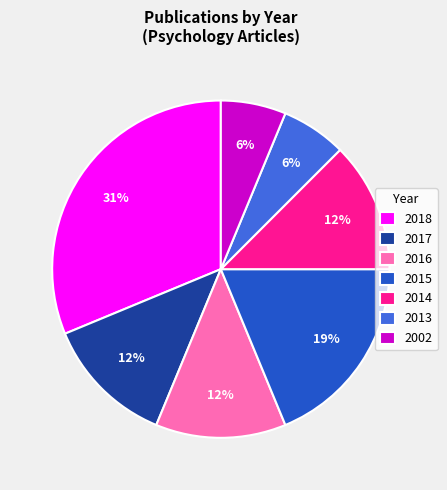

What is the largest slice in the pie chart?

2018